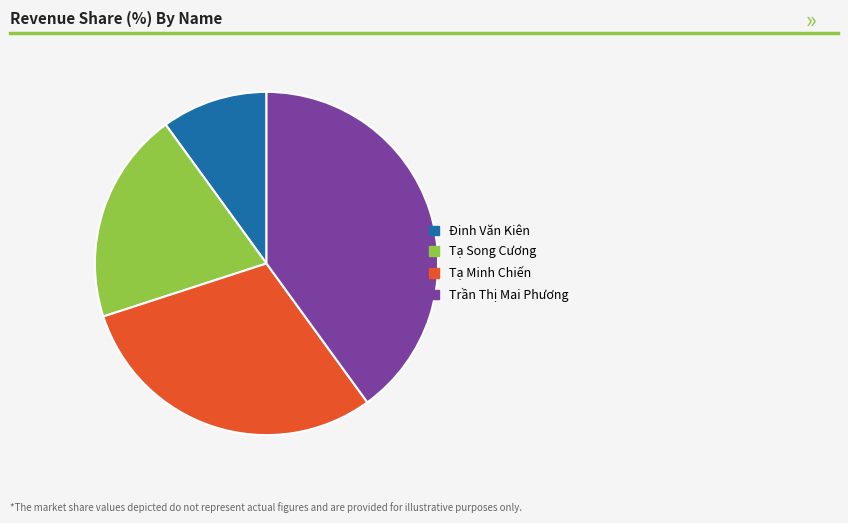

What is the ratio of the value at Tạ Minh Chiến to the value at Tạ Song Cương?

1.5